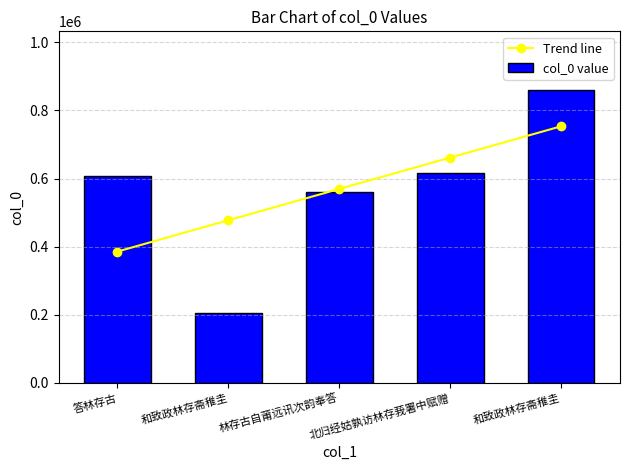

Reading right to left, what are all the values shown in this chart?

Trend line: 和致政林存斋稚圭=753450.8	北归经姑孰访林存莪署中赋赠=661477.1	林存古自莆远讯次韵奉答=569503.4	和致政林存斋稚圭=477529.7	答林存古=385556.0
col_0 value: 和致政林存斋稚圭=860156.0	北归经姑孰访林存莪署中赋赠=617424.0	林存古自莆远讯次韵奉答=559040.0	和致政林存斋稚圭=203795.0	答林存古=607102.0